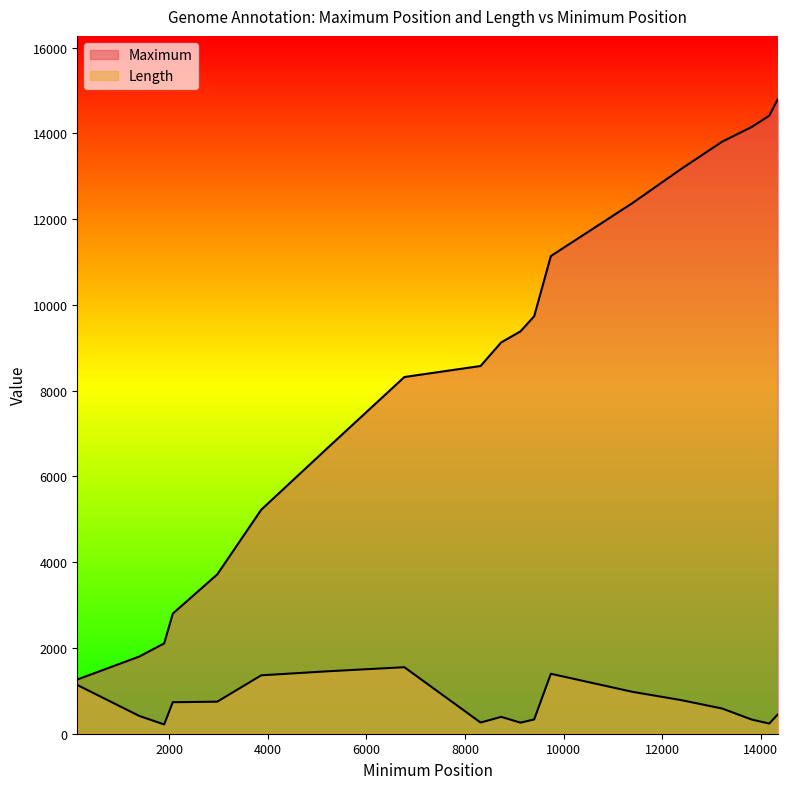

Which series has the largest total across all categories?

Maximum